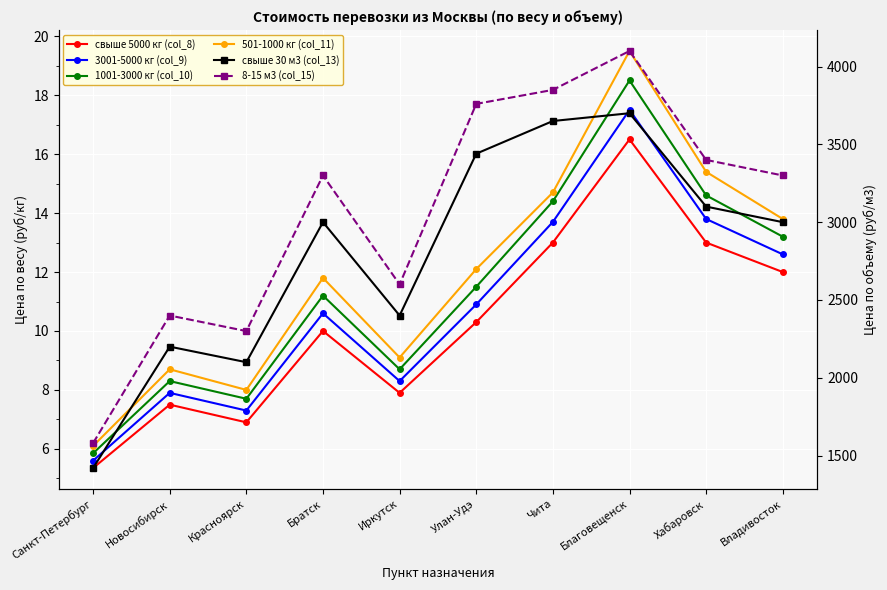

What position from the right is Иркутск?

6